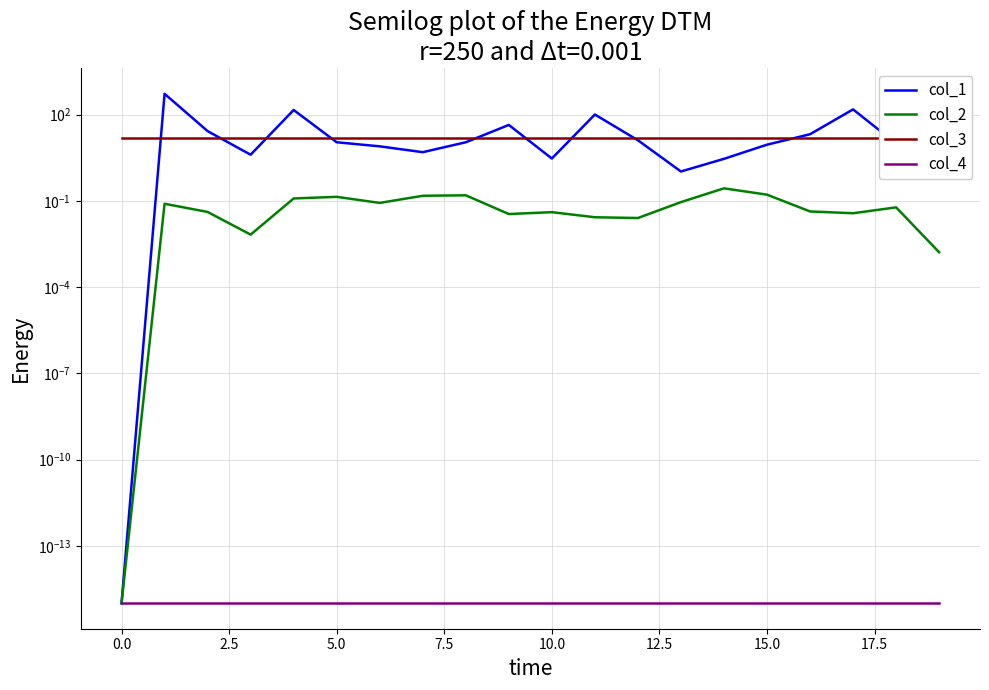

Reading left to right, transcribe all the data shown in this chart.

col_1: 0.0	534.7	26.9	4.1	146.3	11.0	7.9	5.0	11.0	44.1	3.0	101.7	12.9	1.1	2.9	9.1	20.9	153.4	10.0	122.8
col_2: 0.0	0.1	0.0	0.0	0.1	0.1	0.1	0.2	0.2	0.0	0.0	0.0	0.0	0.1	0.3	0.2	0.0	0.0	0.1	0.0
col_3: 16.0	16.0	16.0	16.0	16.0	16.0	16.0	16.0	16.0	16.0	16.0	16.0	16.0	16.0	16.0	16.0	16.0	16.0	16.0	16.0
col_4: 0.0	0.0	0.0	0.0	0.0	0.0	0.0	0.0	0.0	0.0	0.0	0.0	0.0	0.0	0.0	0.0	0.0	0.0	0.0	0.0